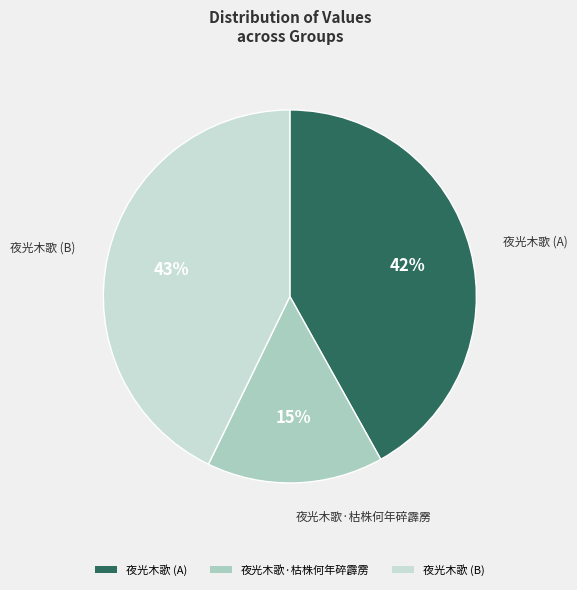

True or false: 夜光木歌·枯株何年碎霹雳 accounts for 15% of the total.

True